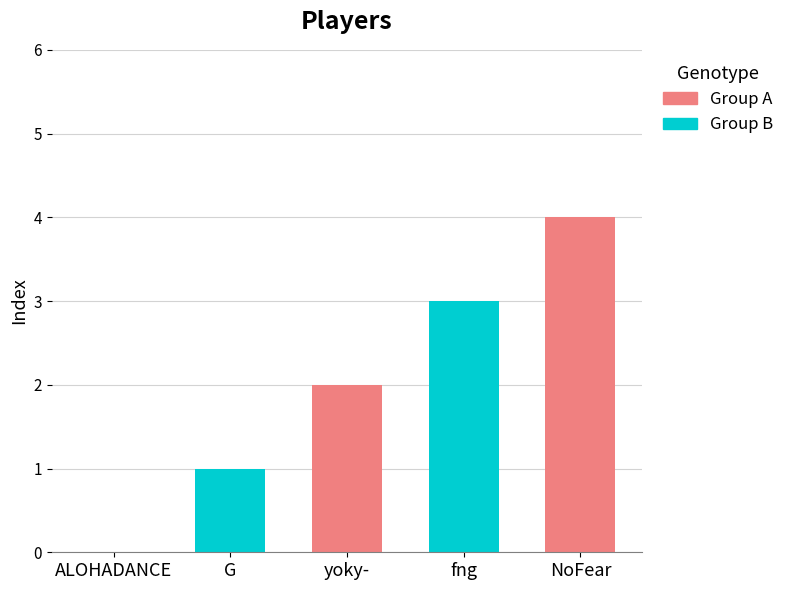

Read the value at fng.

3